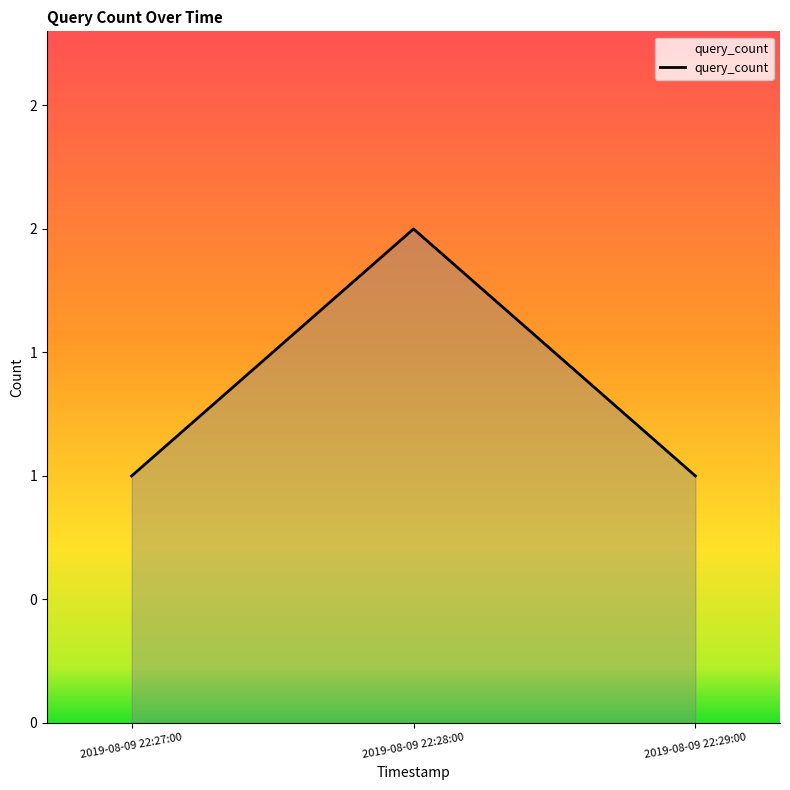

Reading left to right, list all the values displayed in this chart.

2019-08-09 22:27:00=1	2019-08-09 22:28:00=2	2019-08-09 22:29:00=1